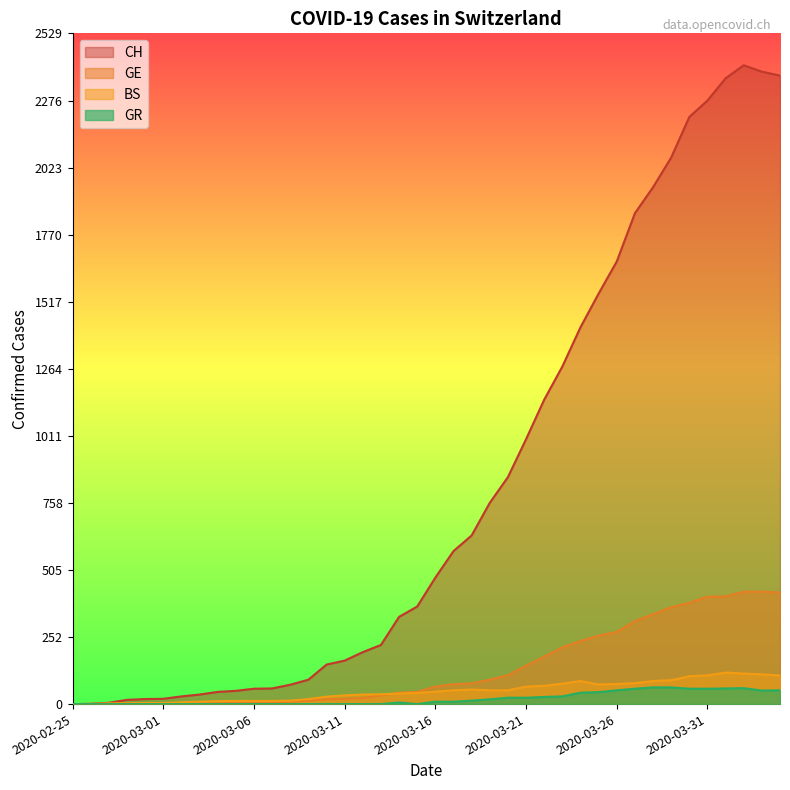

What is the label of the 35th point from the right?

2020-03-01